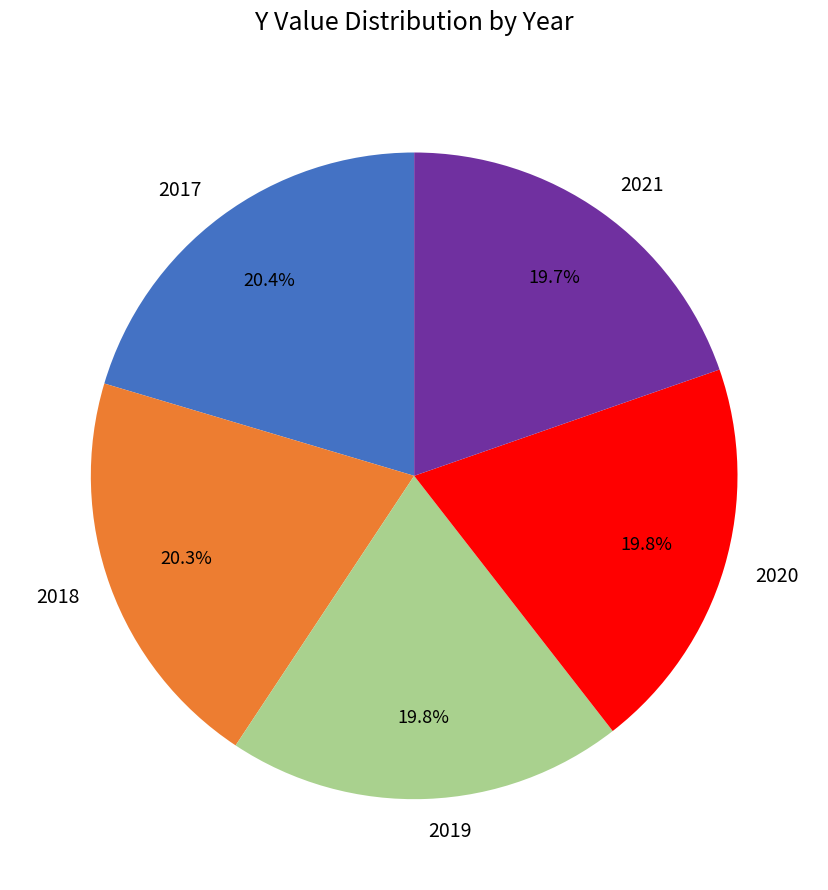

Count the number of slices in the pie.

5